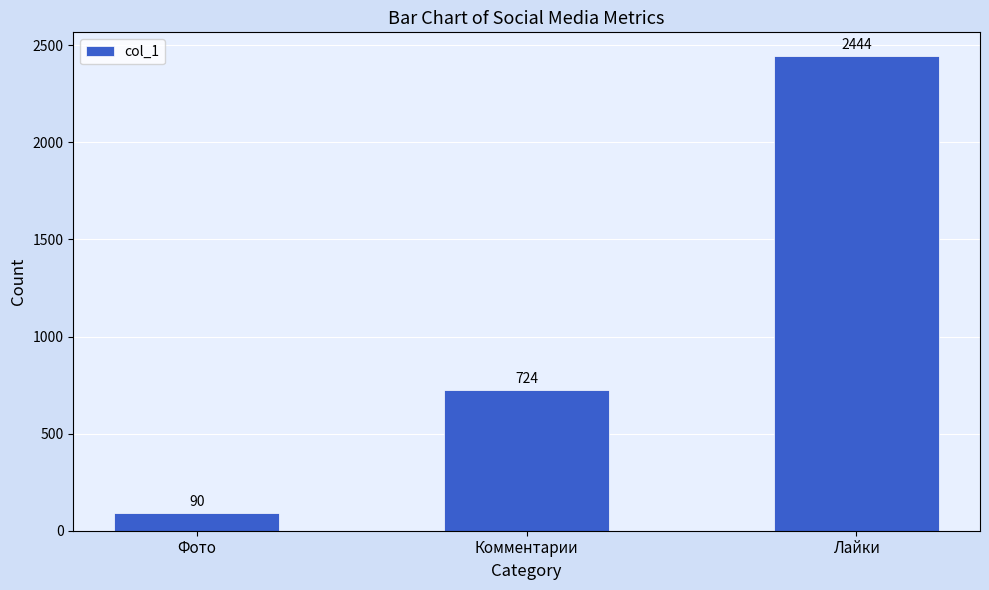

Is it true that the value at Лайки is 2444?

True